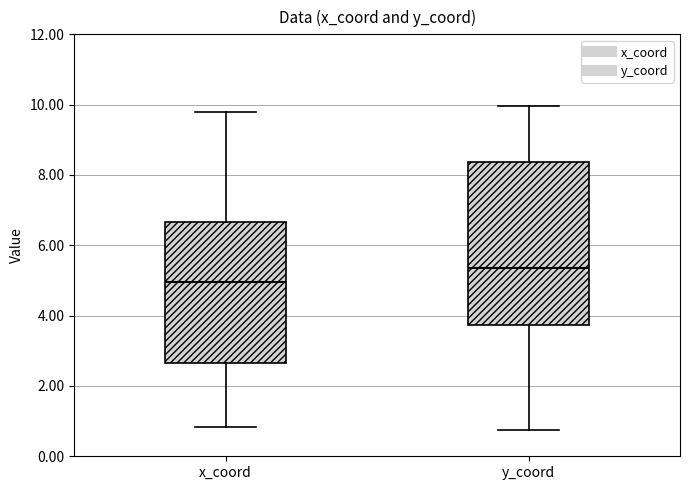

Reading left to right, transcribe this box plot: for each box, give where its median line is, the range the box spans, and where its two whiskers end, as read against the y-axis. The values are not printed on the chart, so give them approximately, as read against the axis.

x_coord: median 5.0, box 2.6 to 6.6, whiskers 0.8 to 9.8
y_coord: median 5.4, box 3.8 to 8.4, whiskers 0.8 to 10.0